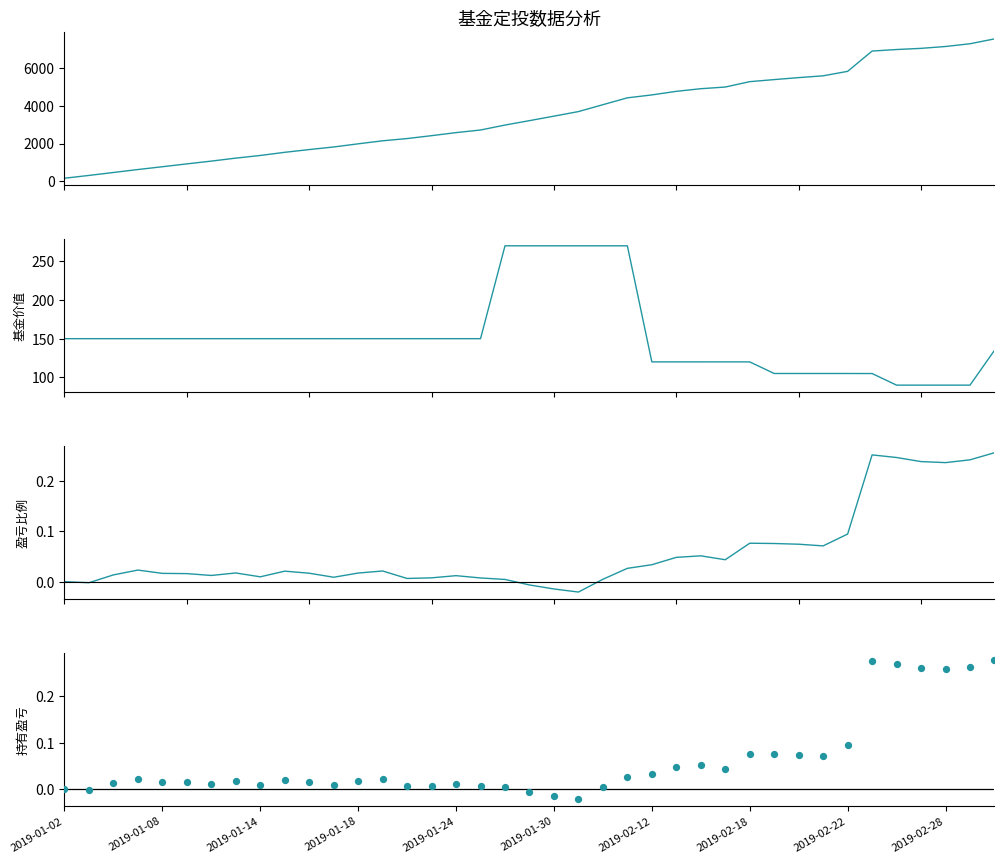

Which series reaches the minimum Y coordinate?

盈亏比例